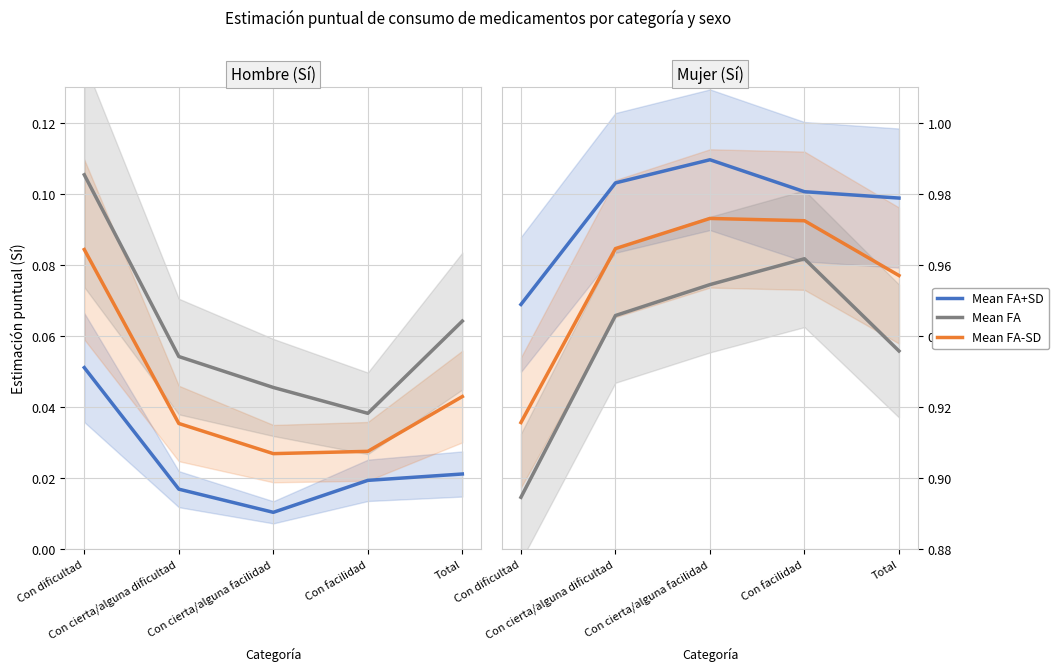

Rank the categories by Mean FA (Mujer No) value from highest to lowest.

Con facilidad, Con cierta/alguna facilidad, Con cierta/alguna dificultad, Total, Con dificultad